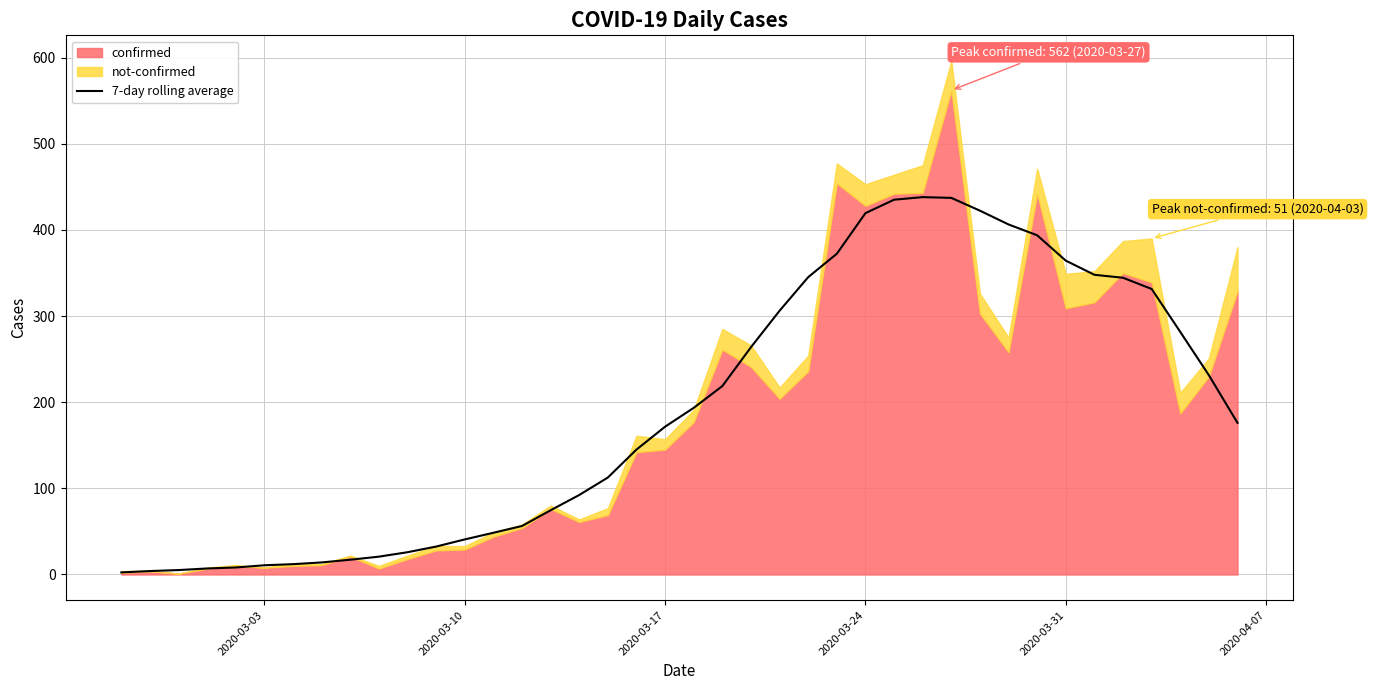

How many interior local peaks (higher than both neighbors) does the data have?

1